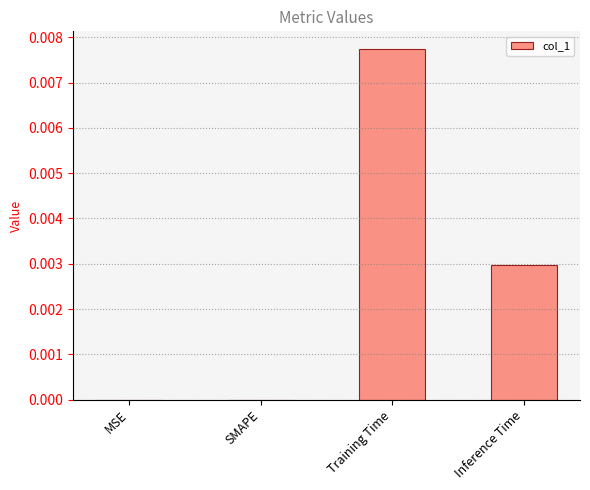

Which label corresponds to the largest value in the chart?

Training Time